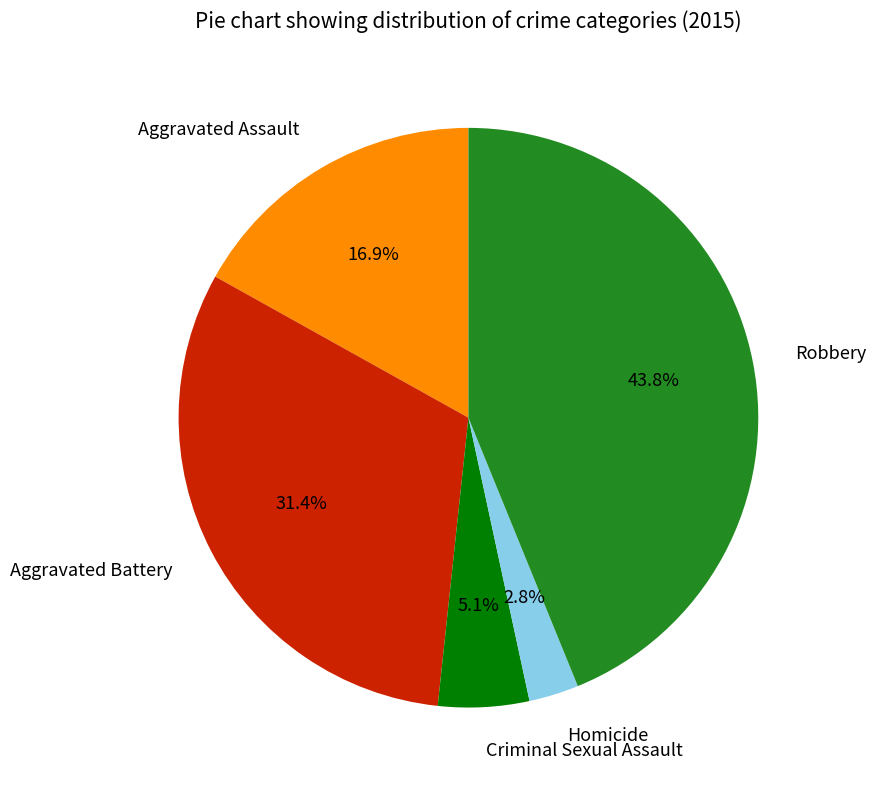

Combined, do Robbery and Aggravated Assault account for over 50%?

Yes